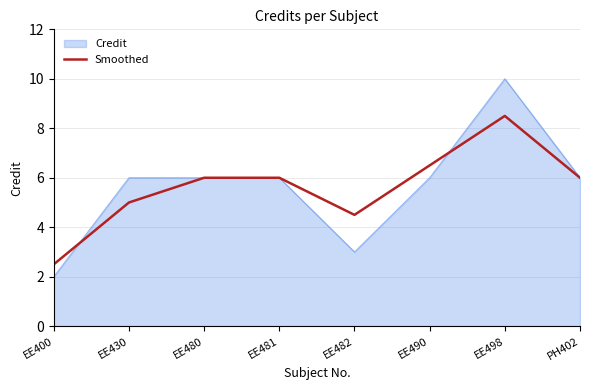

What position from the right is EE481?

5